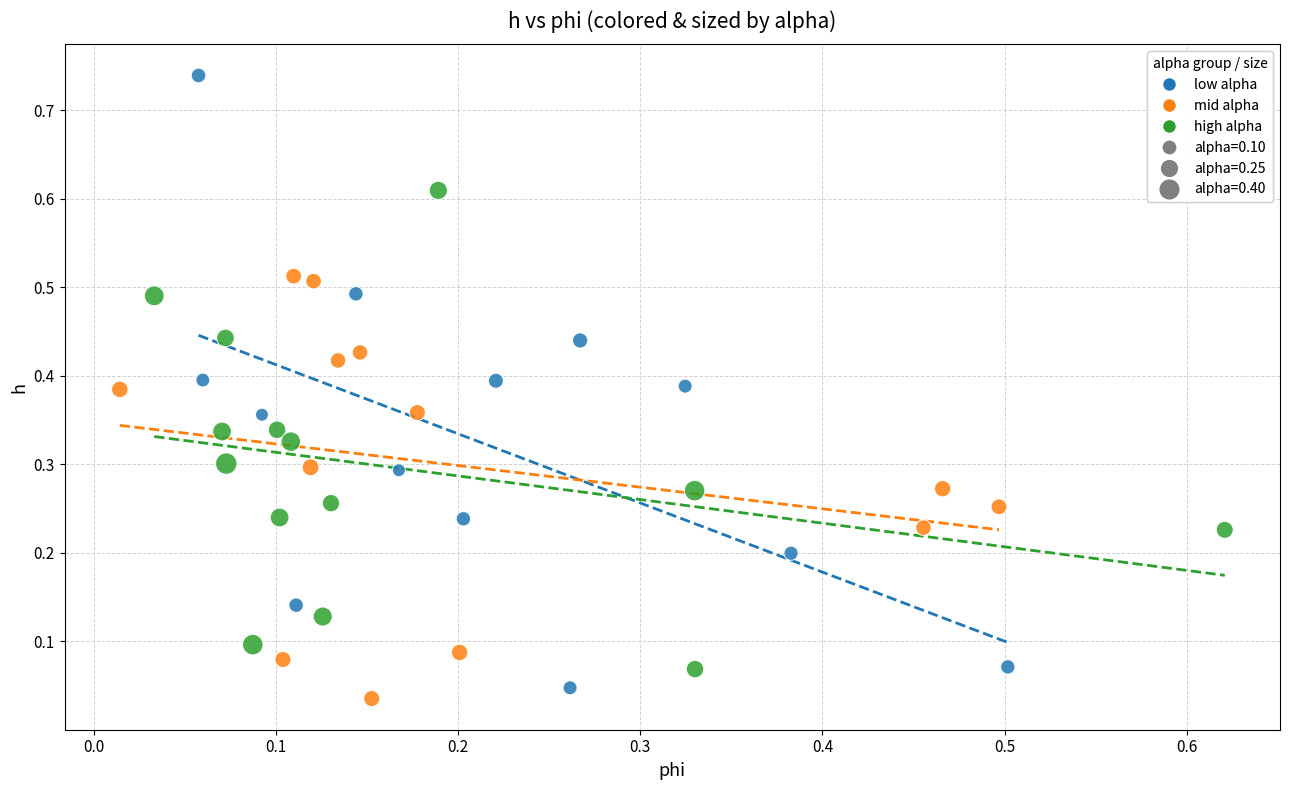

Which series contains the highest Y value?

low alpha